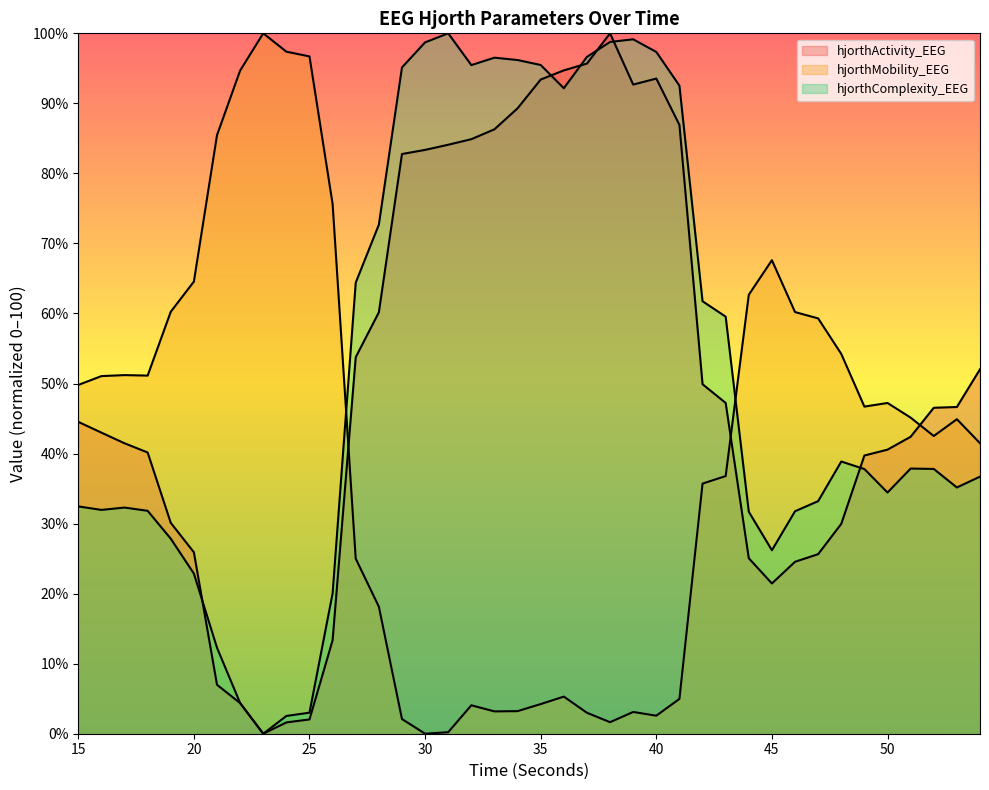

Where do hjorthComplexity_EEG and hjorthActivity_EEG first cross each other?

20 and 21